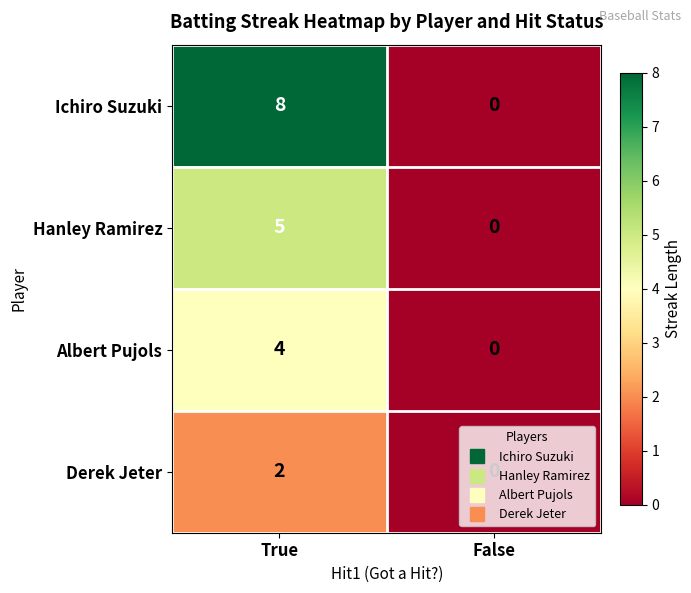

At which label is Hanley Ramirez closest to 2?

False